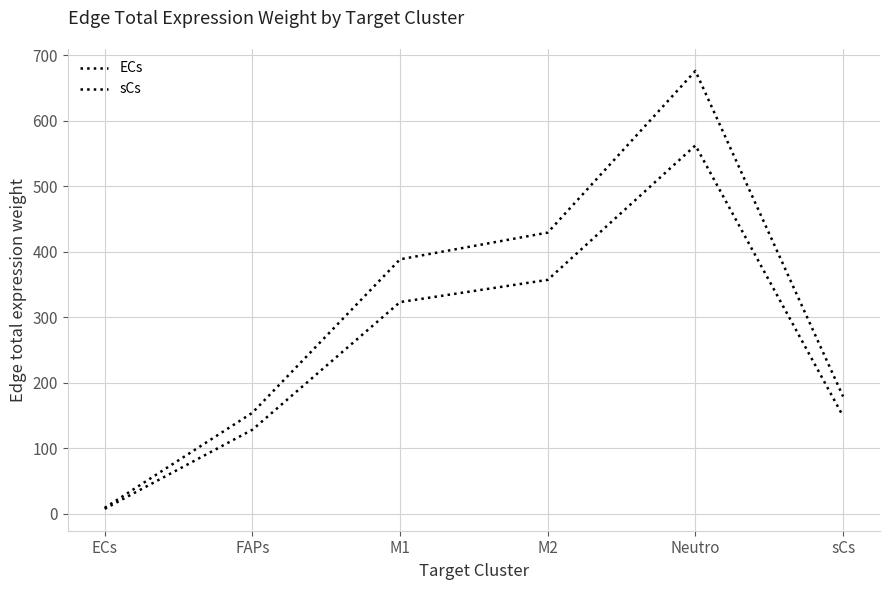

Does the chart display data point markers on the line(s)?

No